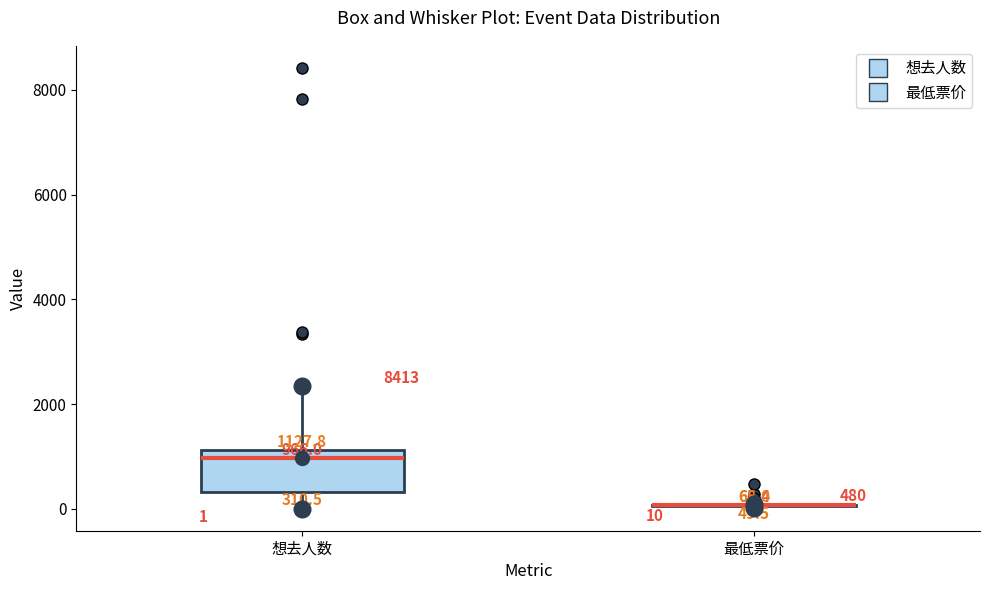

Comparing the boxes themselves (not the whiskers), which one is the tallest?

想去人数